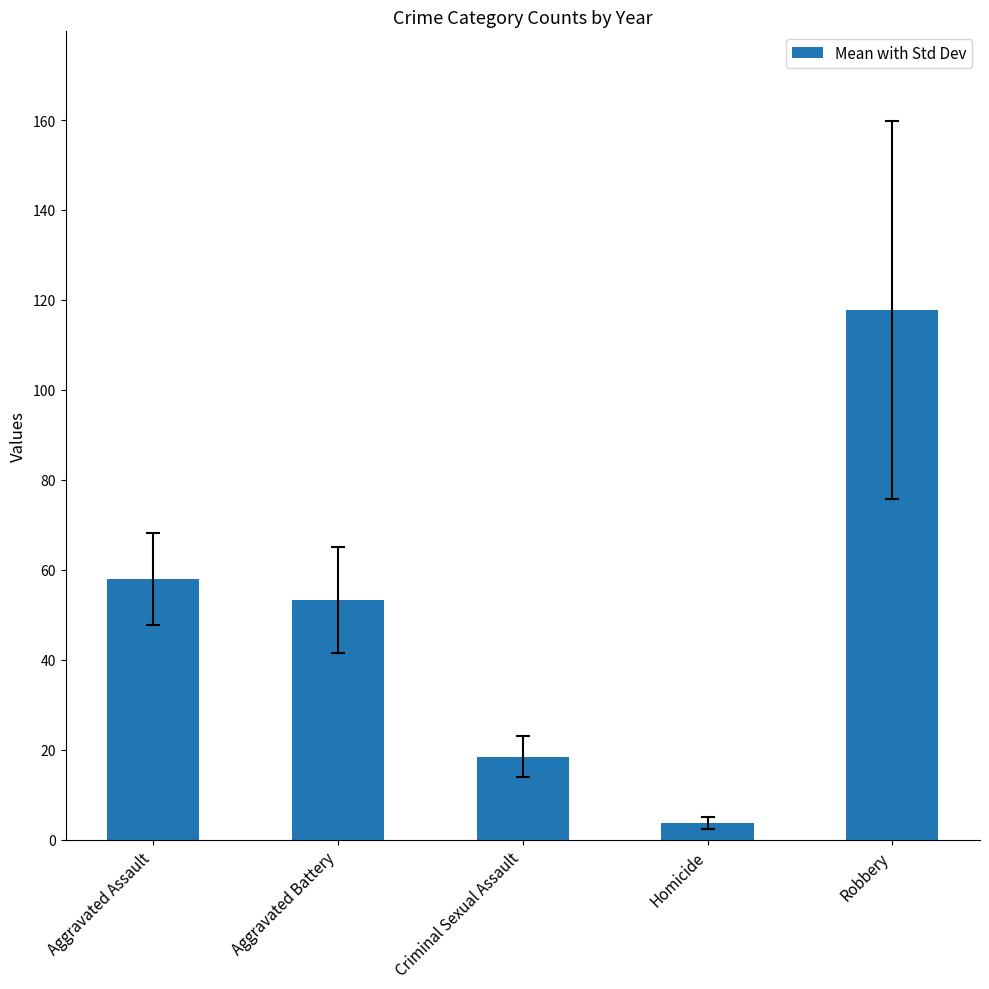

What is the label of the 2nd bar from the left?

Aggravated Battery